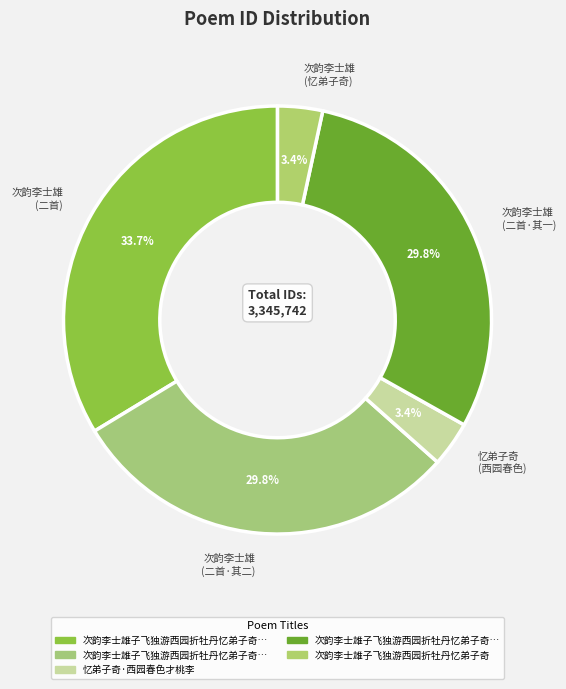

Count the number of slices in the pie.

5